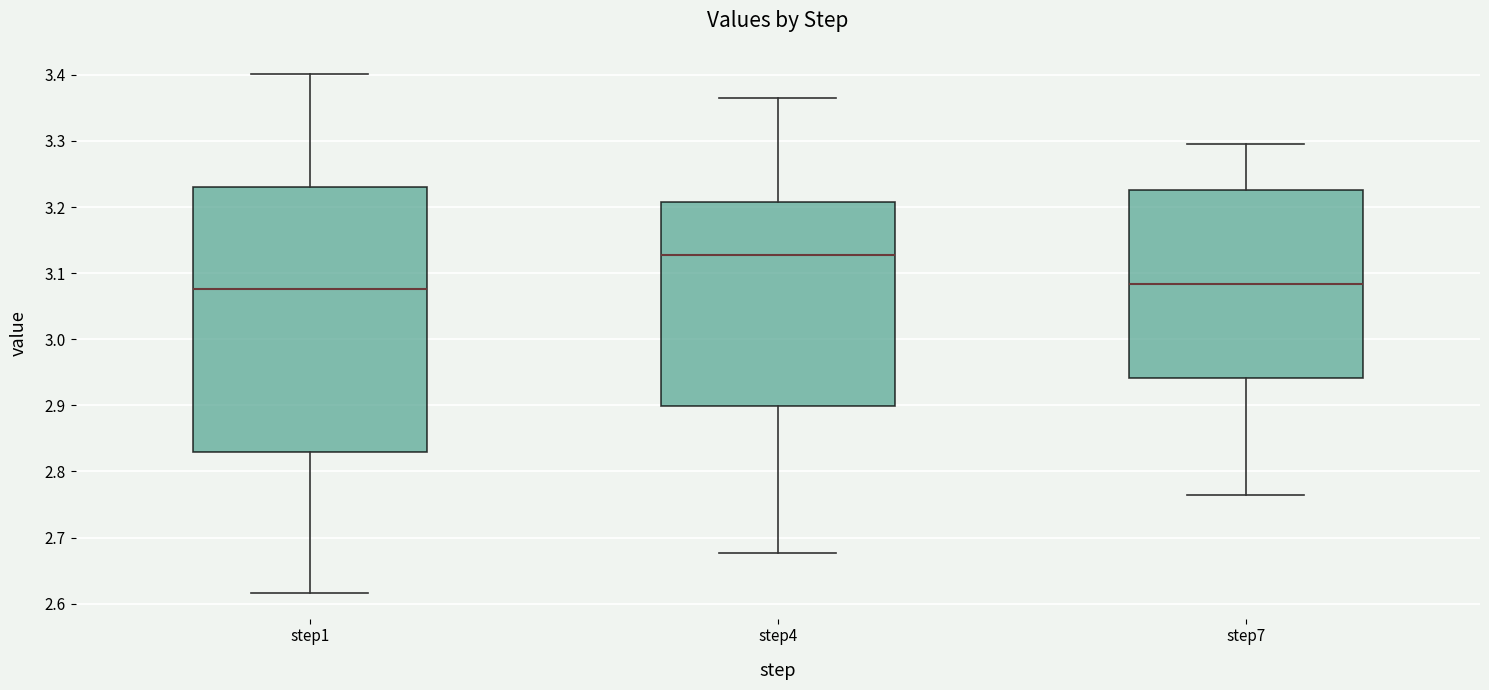

Where is the upper edge of the box for step1 on the y-axis? The values are not printed on the chart, so give them approximately, as read against the axis.

3.23